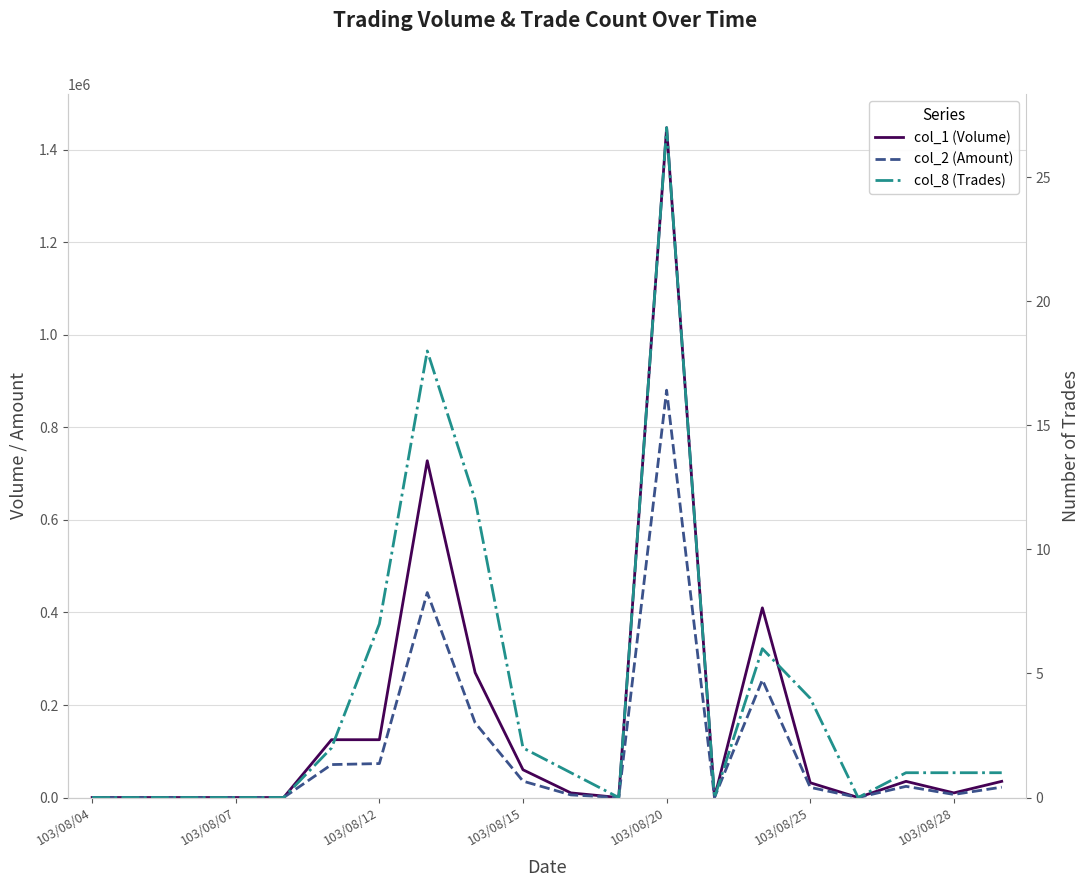

Reading left to right, list all the values displayed in this chart.

col_1 (Volume): 0	0	0	0	0	125000	125000	728000	270000	60000	10000	0	1448000	0	410000	32000	0	35000	10000	35000
col_2 (Amount): 0	0	0	0	0	71250	73410	443000	161400	35400	5700	0	880480	0	254400	21960	0	24150	6700	22400
col_8 (Trades): 0	0	0	0	0	2	7	18	12	2	1	0	27	0	6	4	0	1	1	1